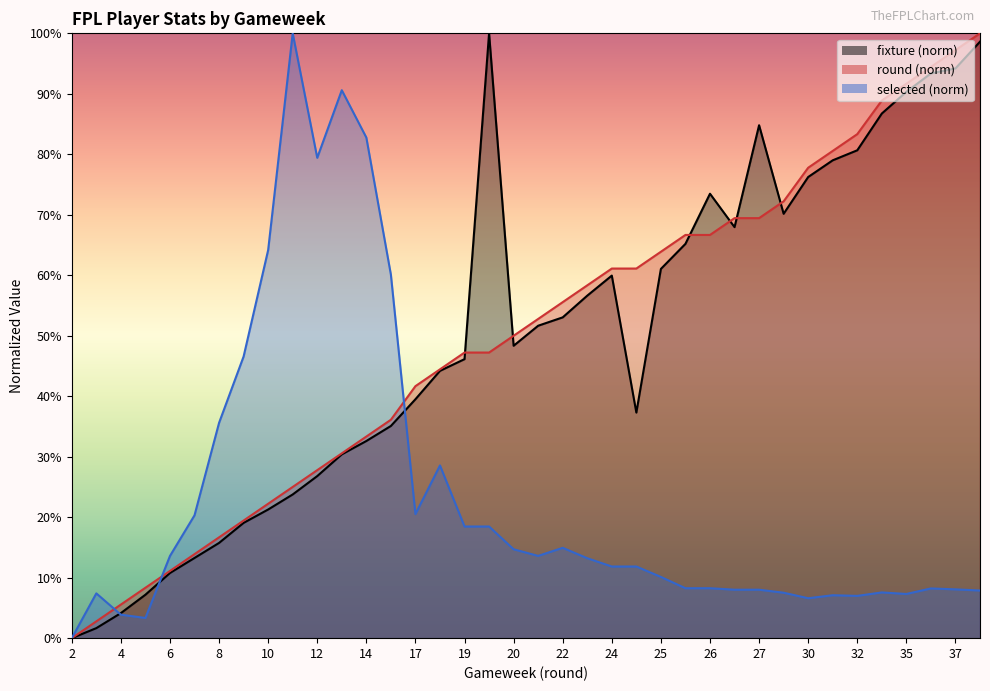

How many times do round and fixture cross each other?

6